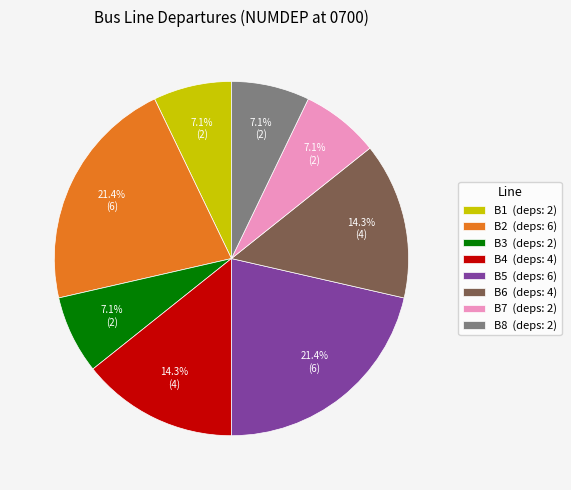

Is there any slice that represents more than half of the pie?

No